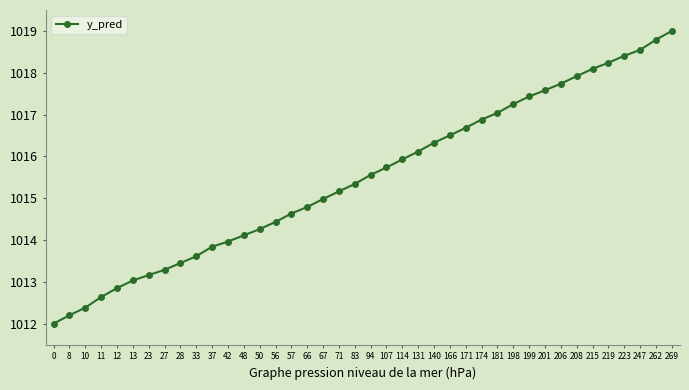

What is the value of the 7th point from the left?

1013.2